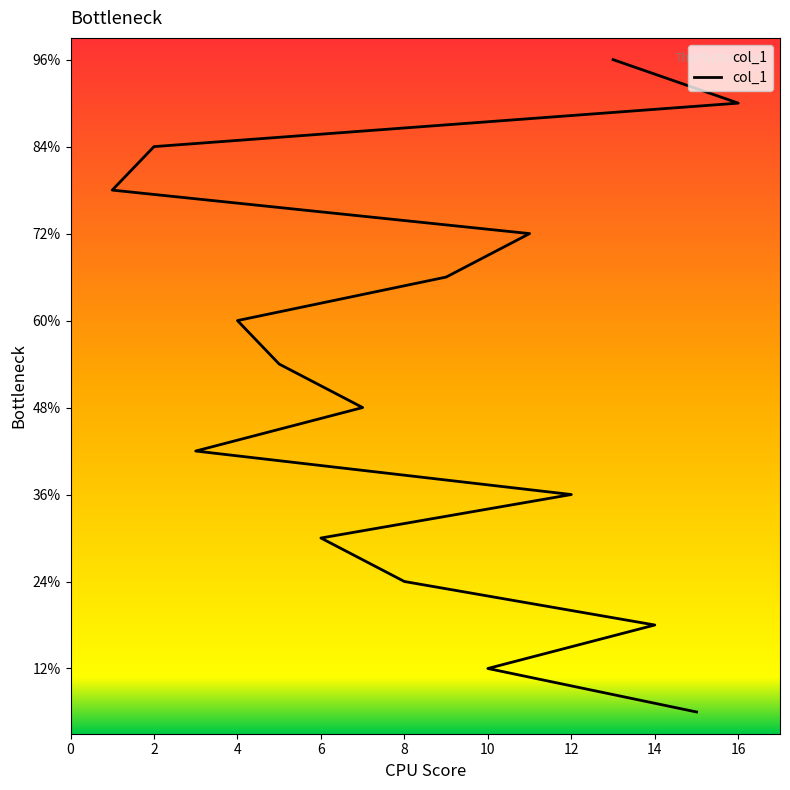

Reading left to right, transcribe all the data shown in this chart.

1	2	3	4	5	6	7	8	9	10	11	12	13	14	15	16